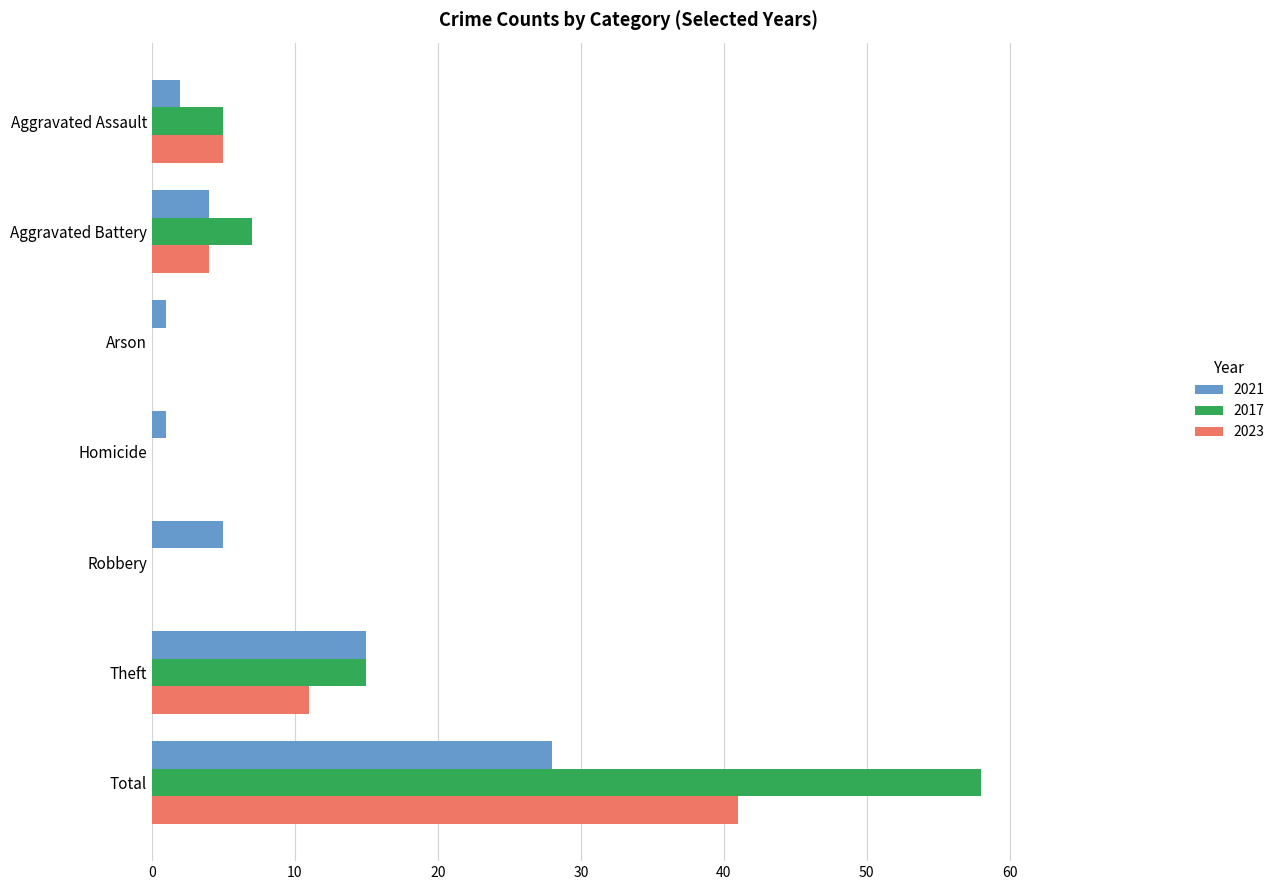

Which series changed the most between Aggravated Battery and Theft?

2021